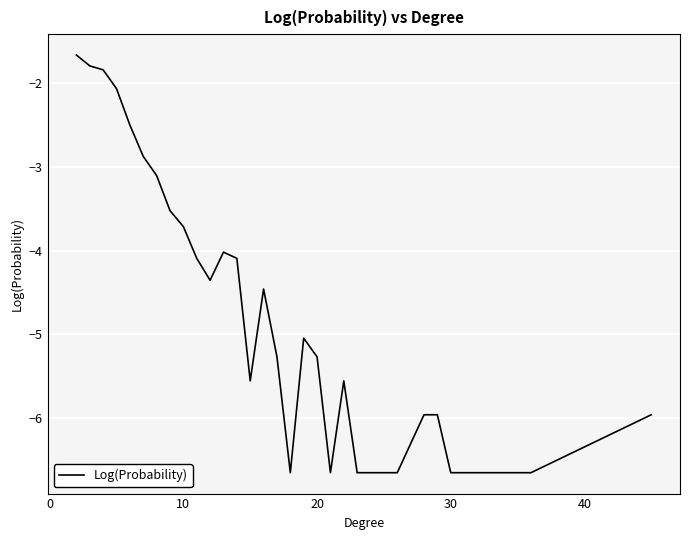

What is the maximum value shown in the chart?

-1.7